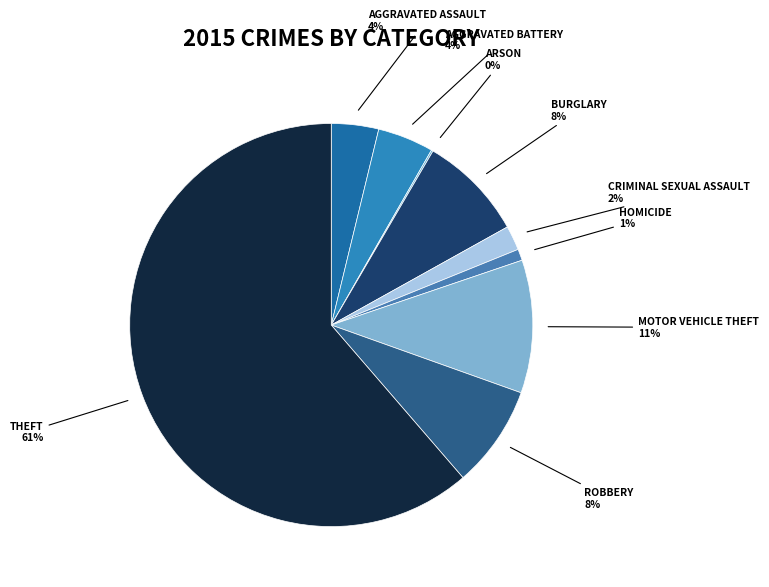

Which slice is the smallest?

Arson